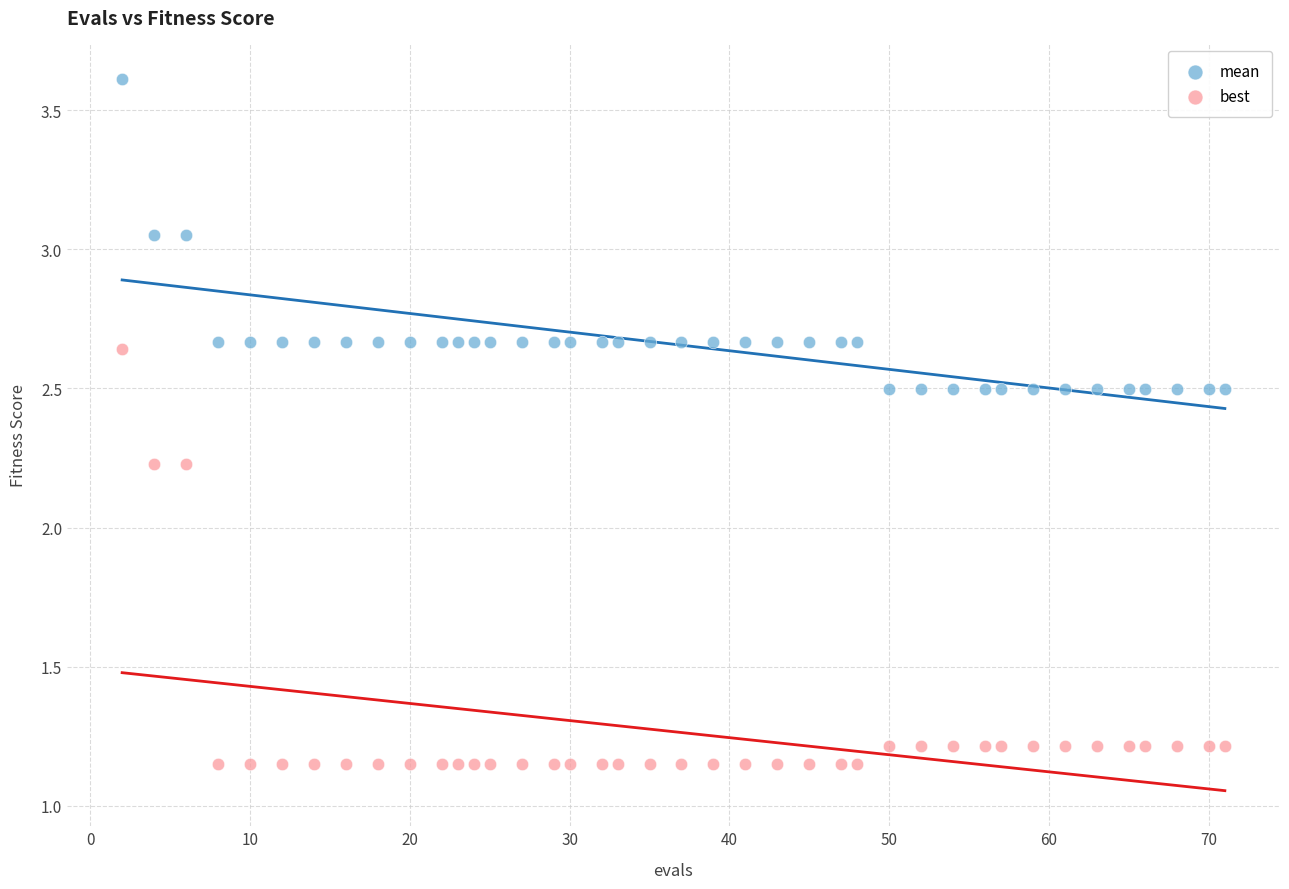

Which series has the widest spread of Y values?

best